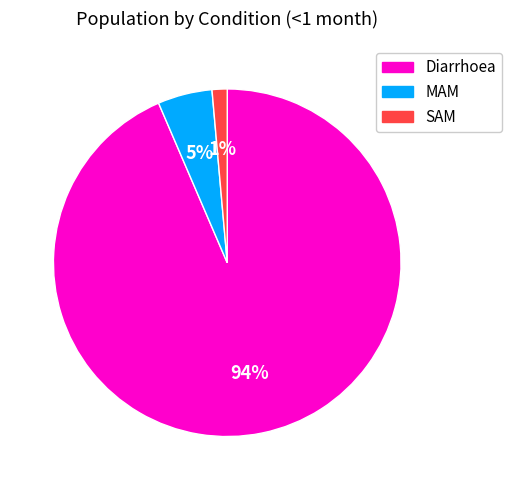

What percentage is the MAM slice, to the nearest percent?

5%